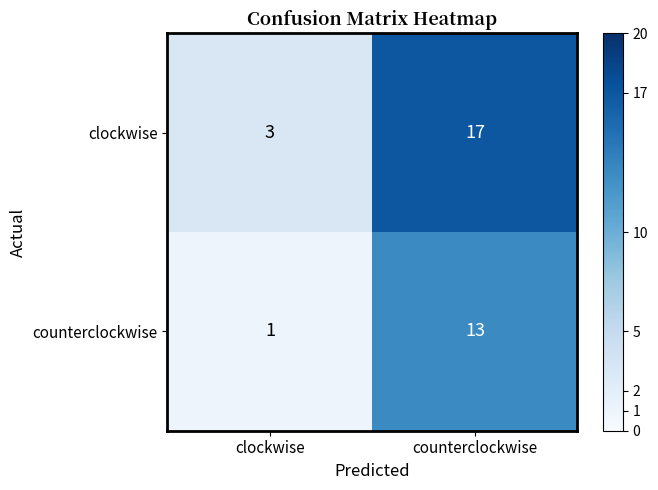

Is it true that clockwise equals 17 at counterclockwise?

True